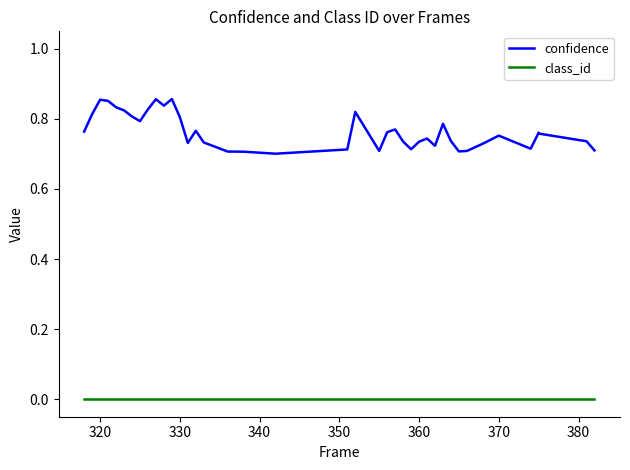

What is the total value across all series at 320?

0.8